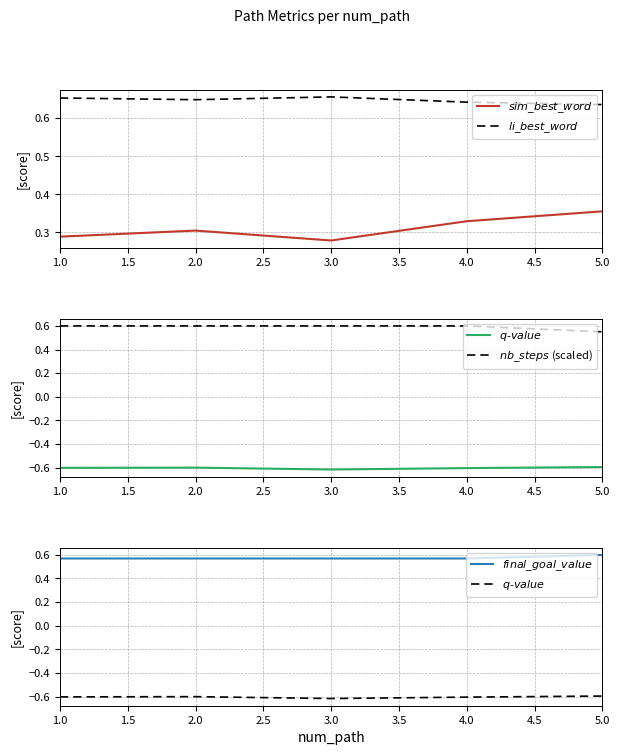

Rank the series by their maximum value, from lowest to highest.

$q\text{-}value$, $sim\_best\_word$, $final\_goal\_value$, $nb\_steps$ (scaled), $li\_best\_word$